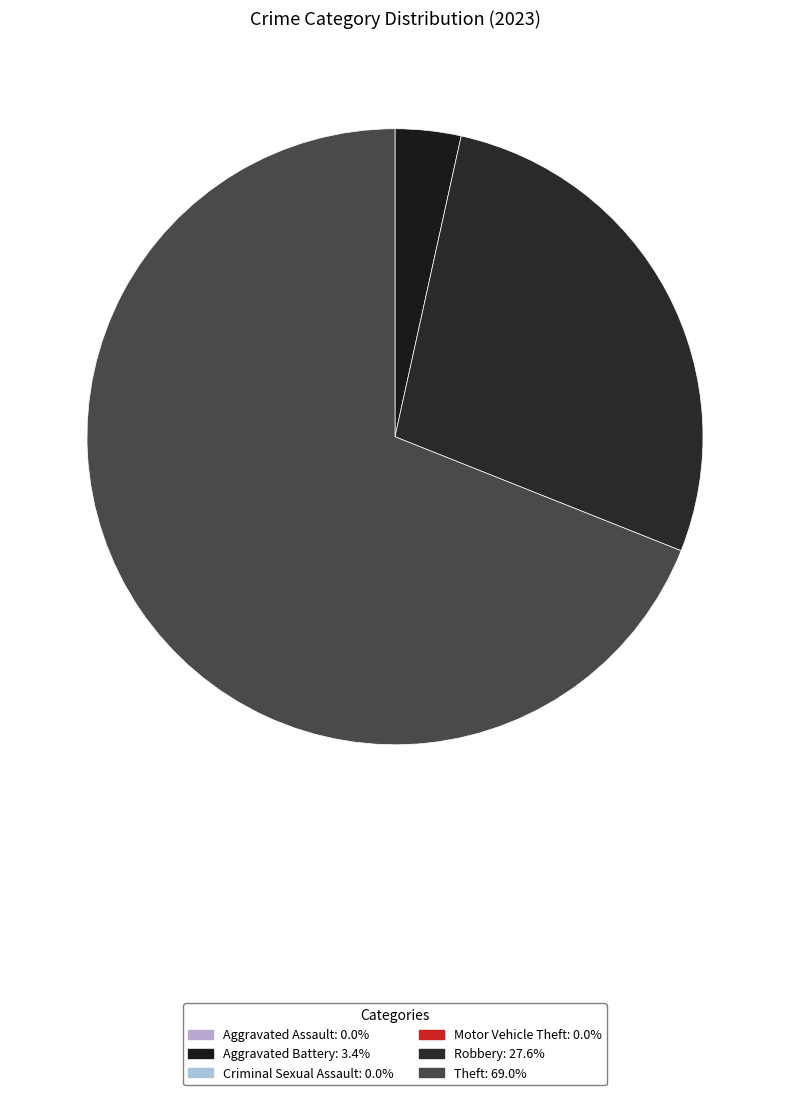

How many slices are in this pie chart?

3